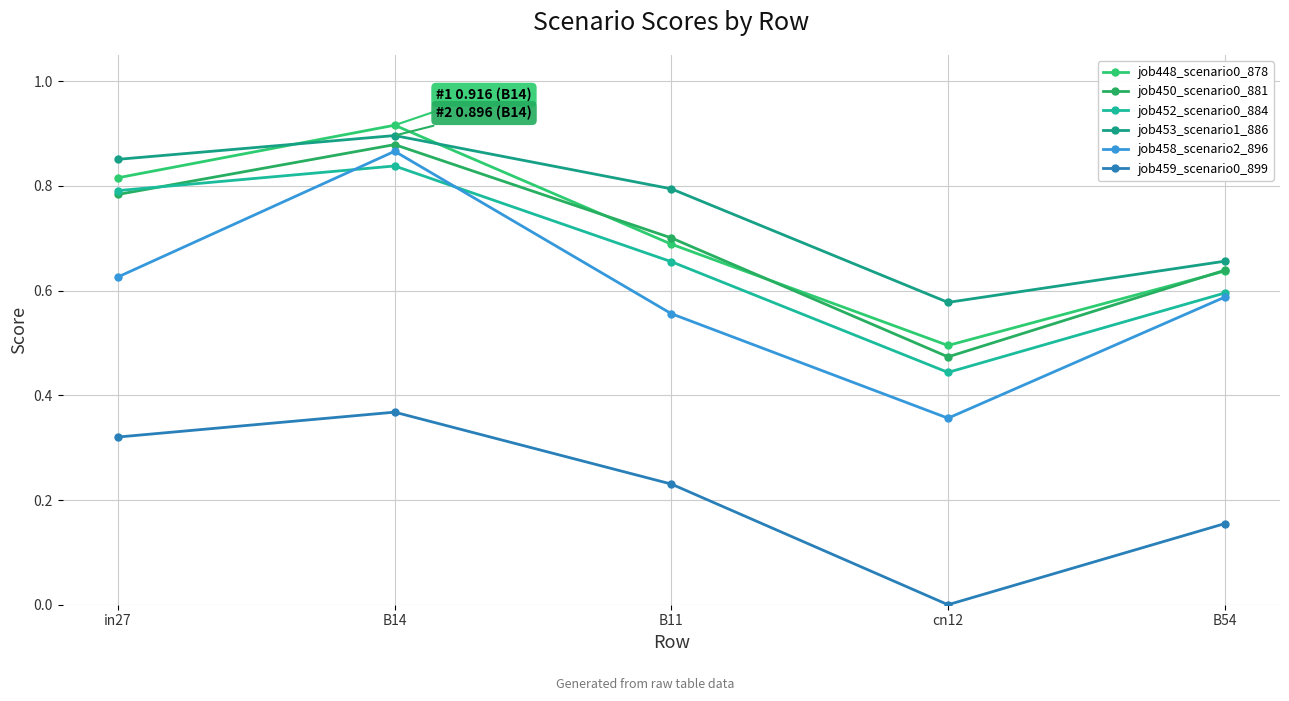

What is the minimum value for job448_scenario0_878?

0.5